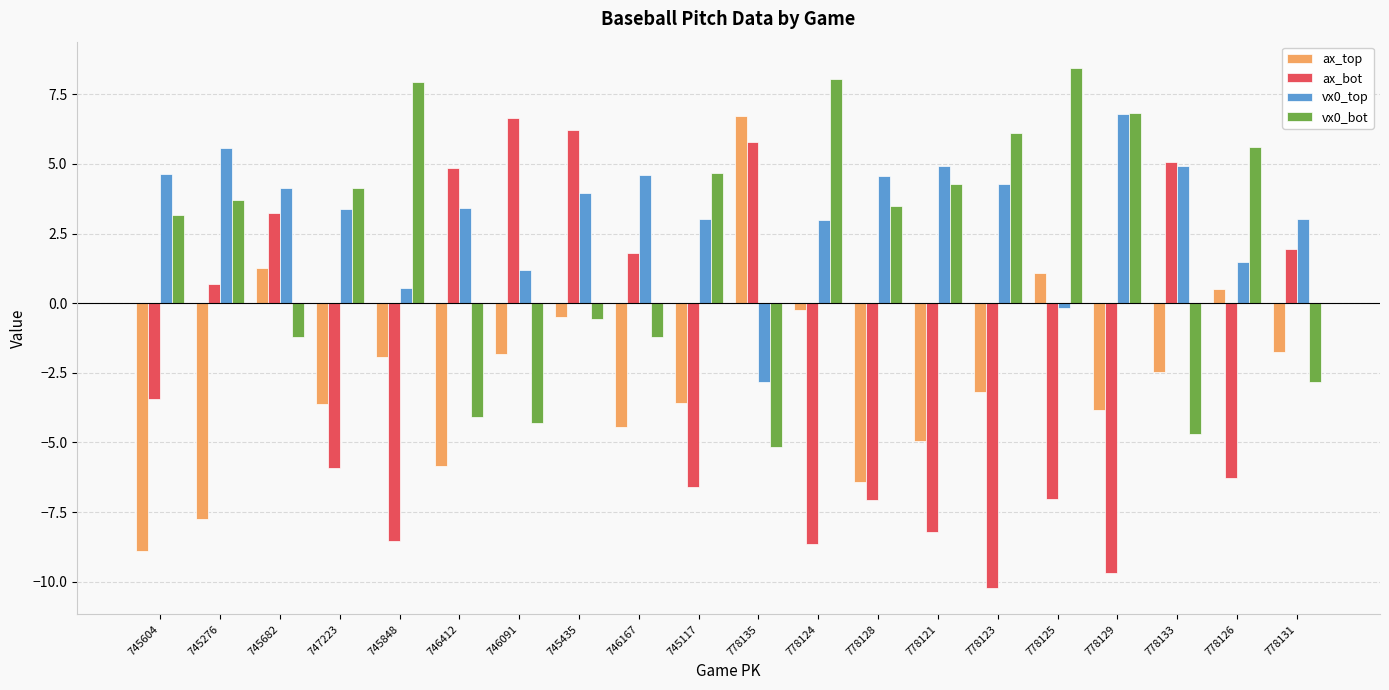

How many bars are there in total?

80